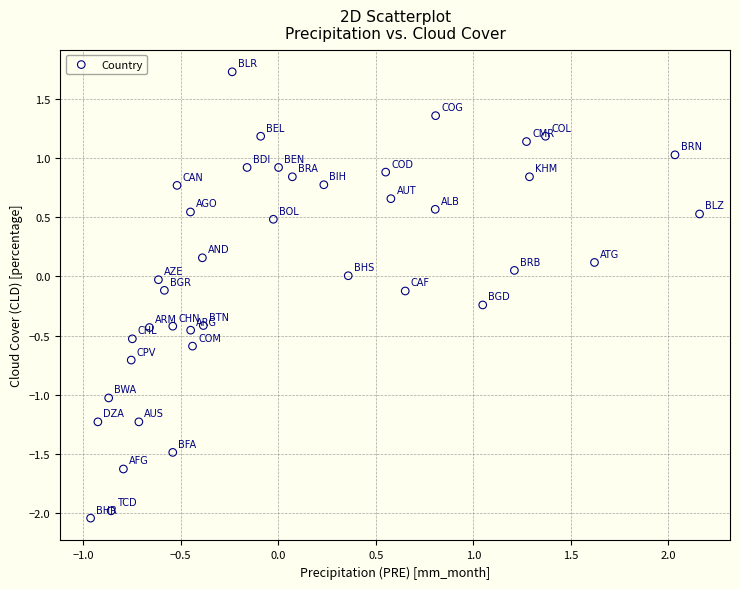

What is the range of Y values (max minus min)?

3.8